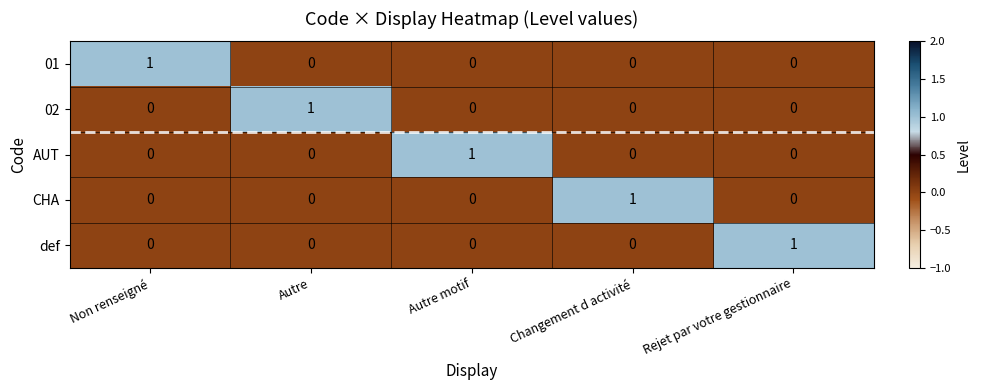

Which category has the highest value in the def series?

Rejet par votre gestionnaire